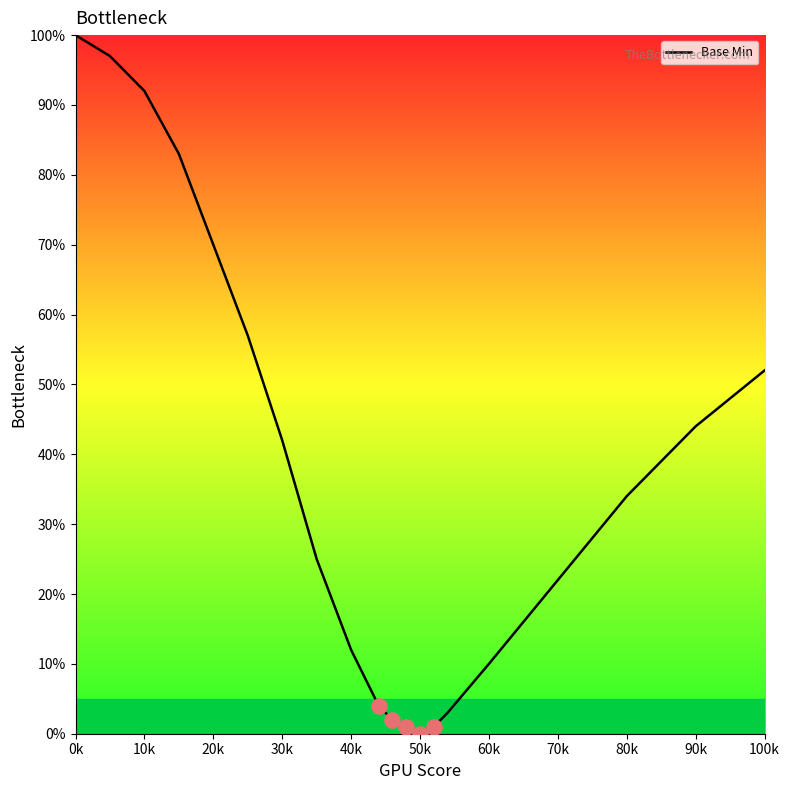

What is the greatest value displayed?

100